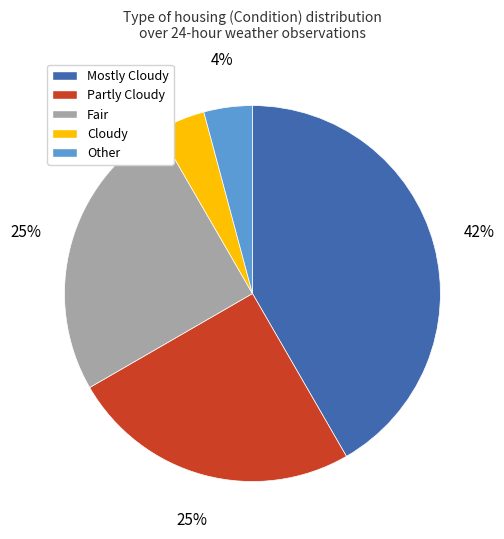

Is Fair the majority of the pie?

No